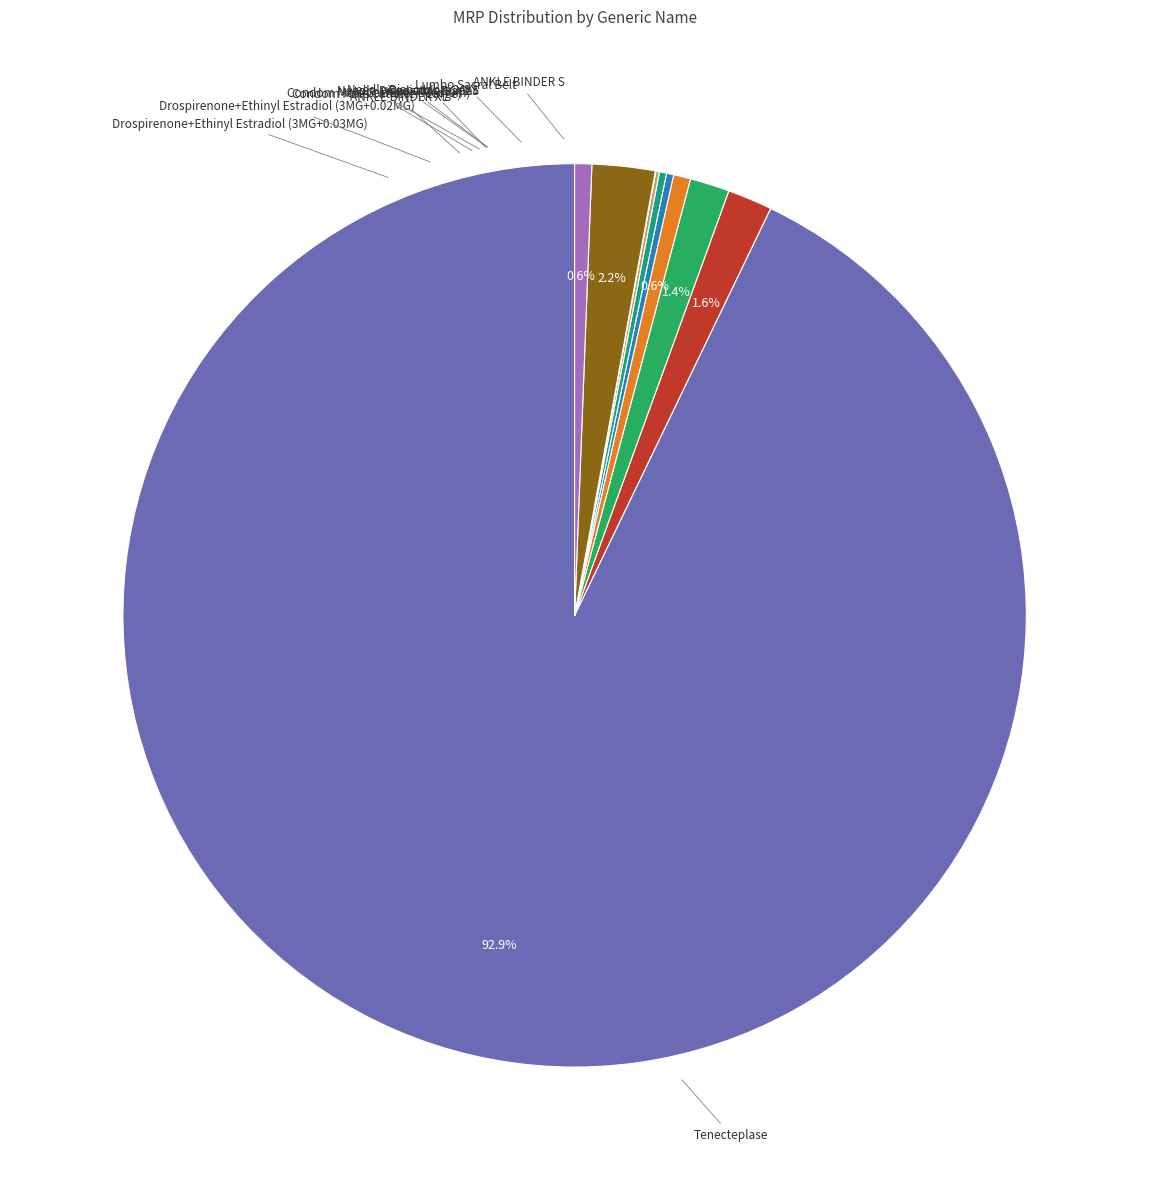

Is there any slice that represents more than half of the pie?

Yes